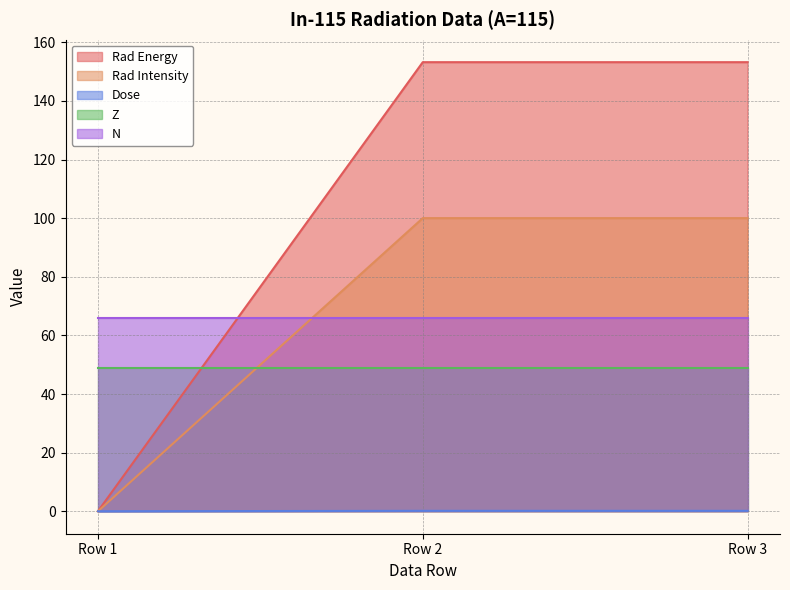

What is the approximate value of Dose at Row 3?

0.2